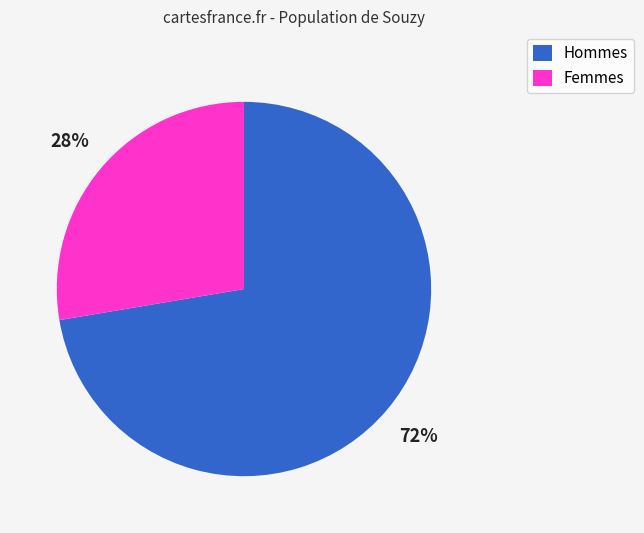

Rank the categories by value from highest to lowest.

Hommes, Femmes